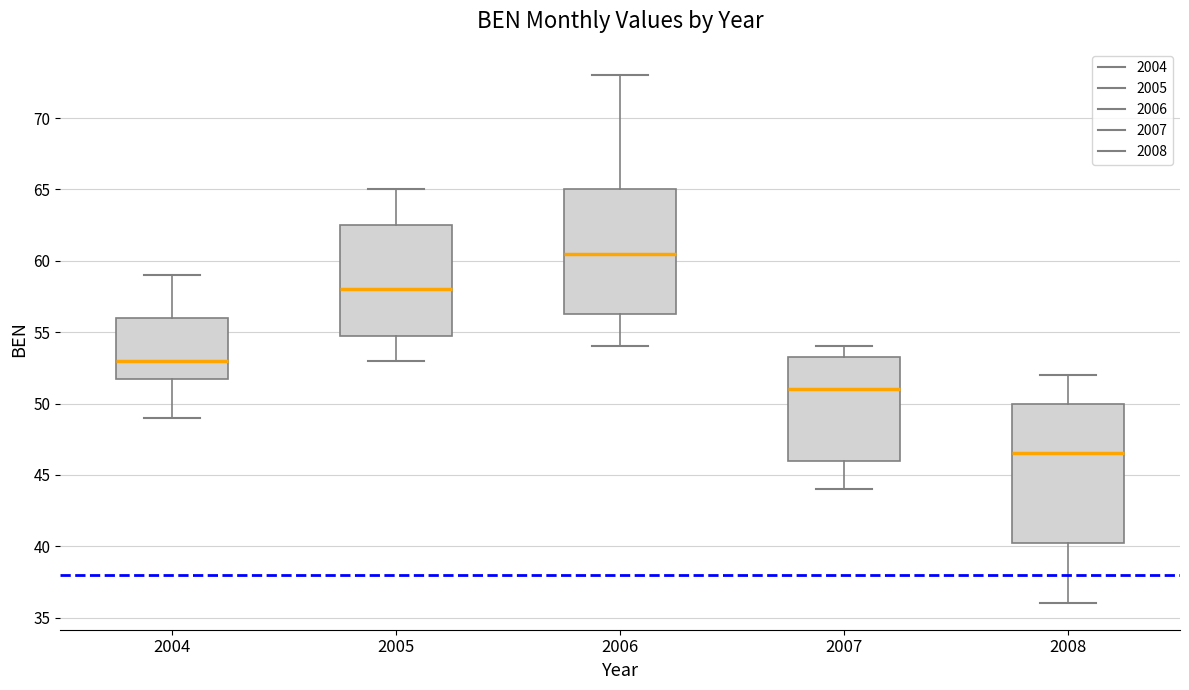

Reading left to right, read every box against the y-axis: the position of its median line, the range the box covers, and the ends of its whiskers. The values are not printed on the chart, so give them approximately, as read against the axis.

2004: median 53.0, box 52.0 to 56.0, whiskers 49.0 to 59.0
2005: median 58.0, box 55.0 to 62.5, whiskers 53.0 to 65.0
2006: median 60.5, box 56.5 to 65.0, whiskers 54.0 to 73.0
2007: median 51.0, box 46.0 to 53.5, whiskers 44.0 to 54.0
2008: median 46.5, box 40.5 to 50.0, whiskers 36.0 to 52.0